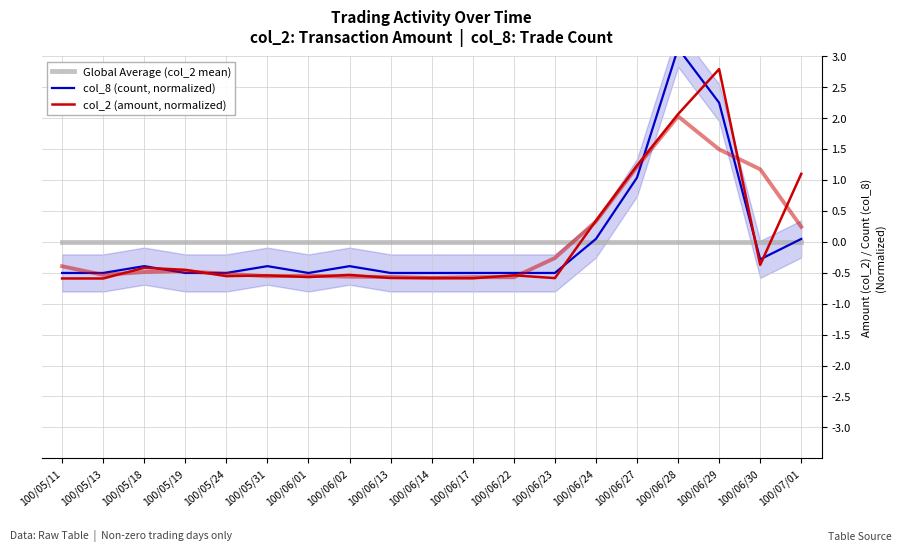

Does the chart display data point markers on the line(s)?

No